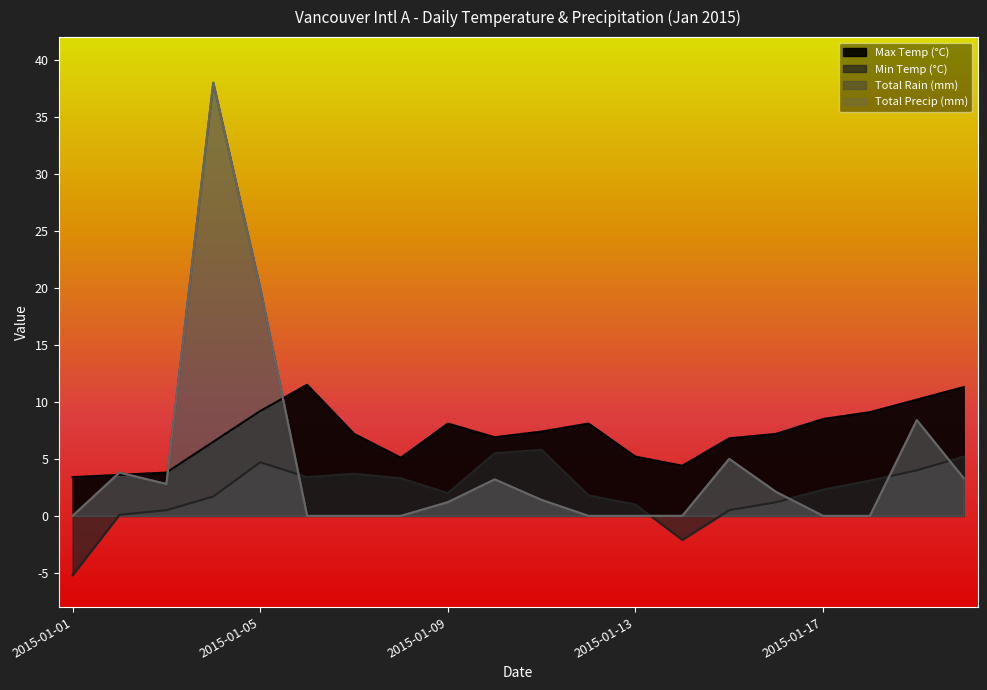

Which has a higher value, 2015-01-04 or 2015-01-08?

2015-01-04